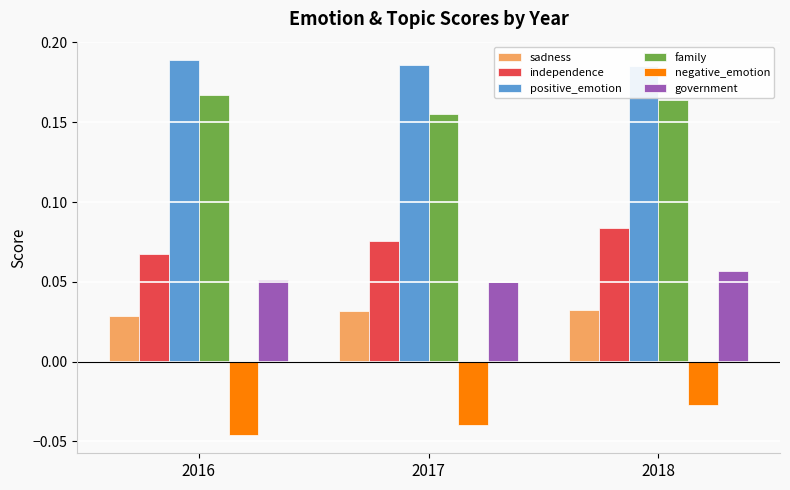

What is the sum of the sadness values at 2017 and 2018?

0.1